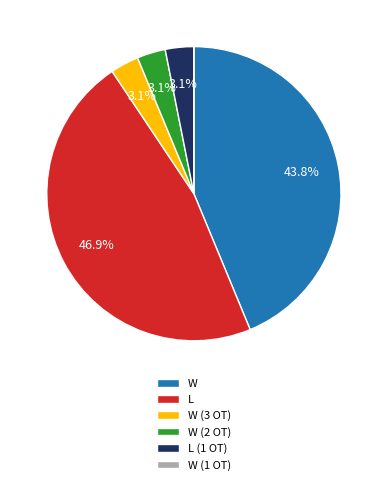

What is the total percentage of L and W (2 OT)?

50.0%